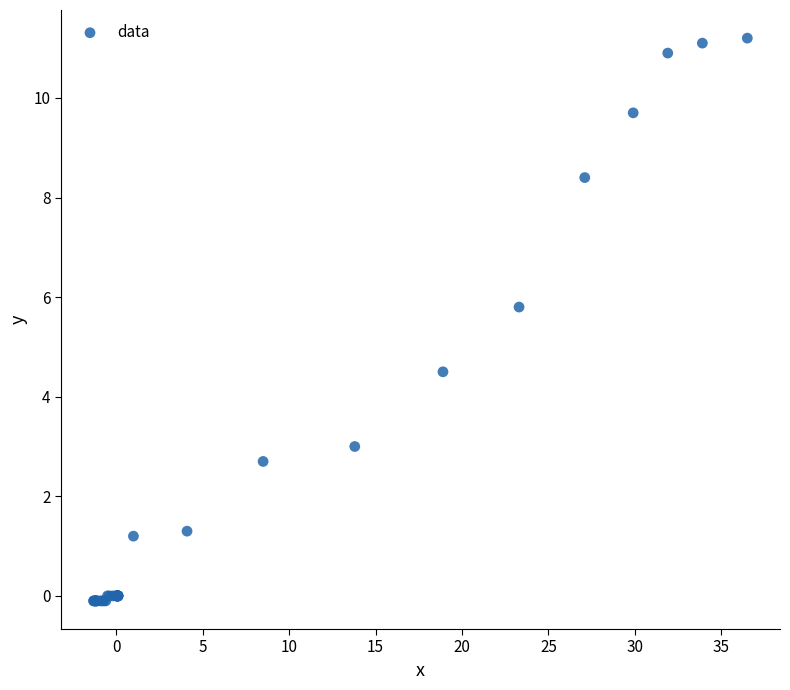

What Y value in the scatter plot is closest to 5?

4.5